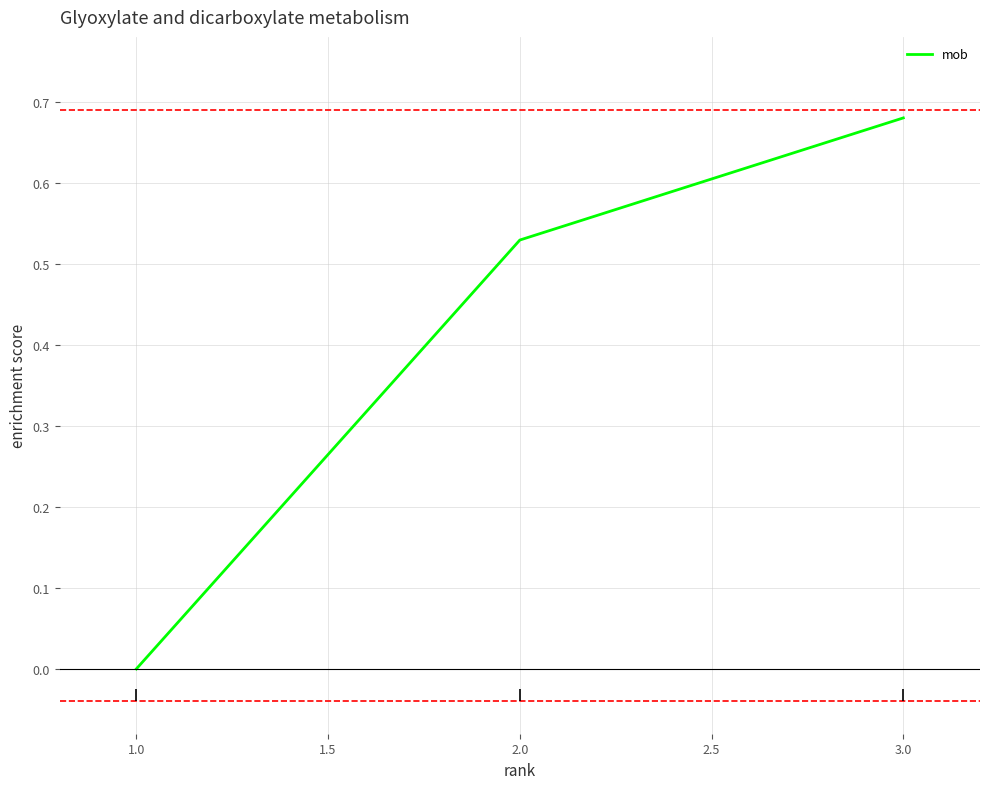

The value of mob at 1.0 is 0.5. True or false?

False